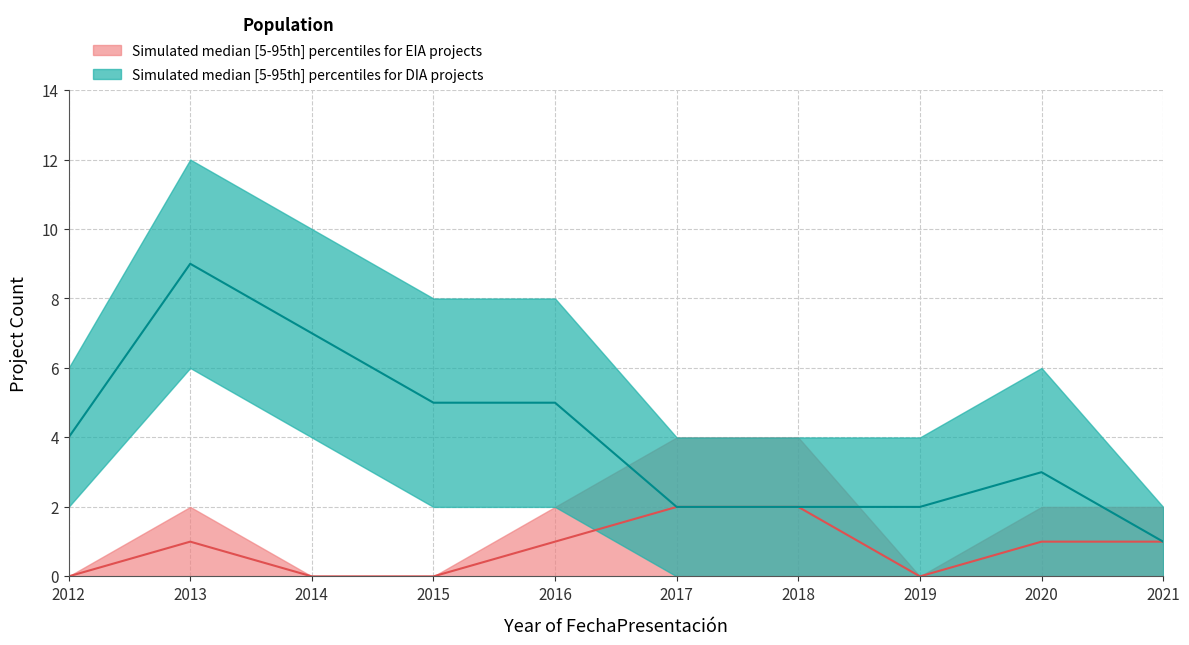

The value of EIA_upper at 0 is 0. True or false?

True